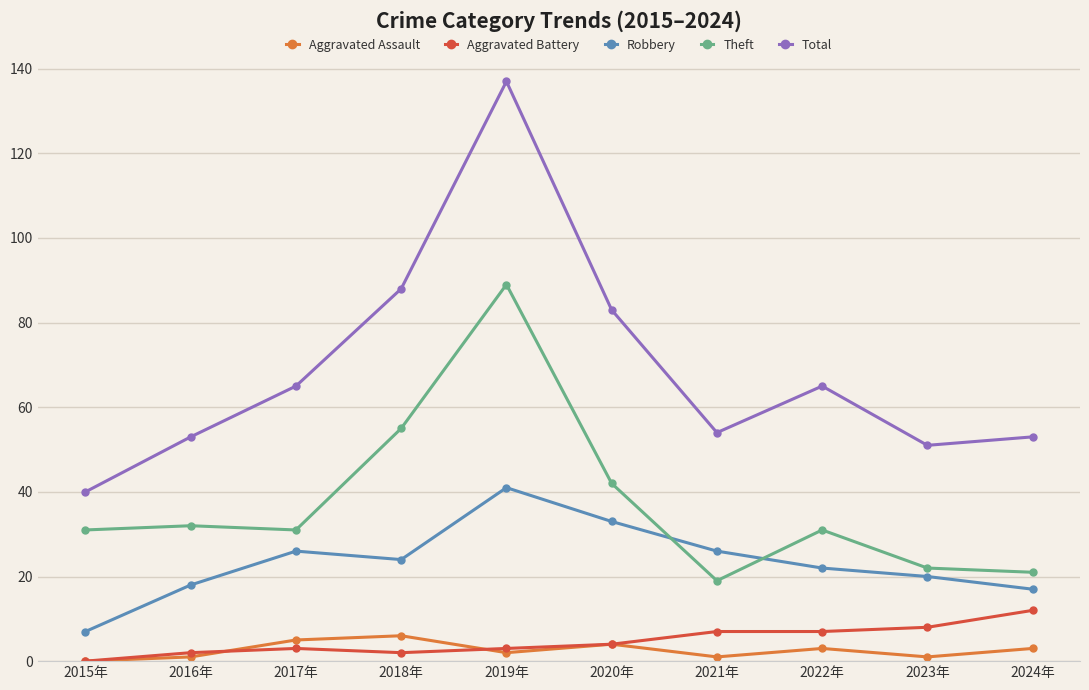

At which label does Aggravated Battery reach its peak?

2024年